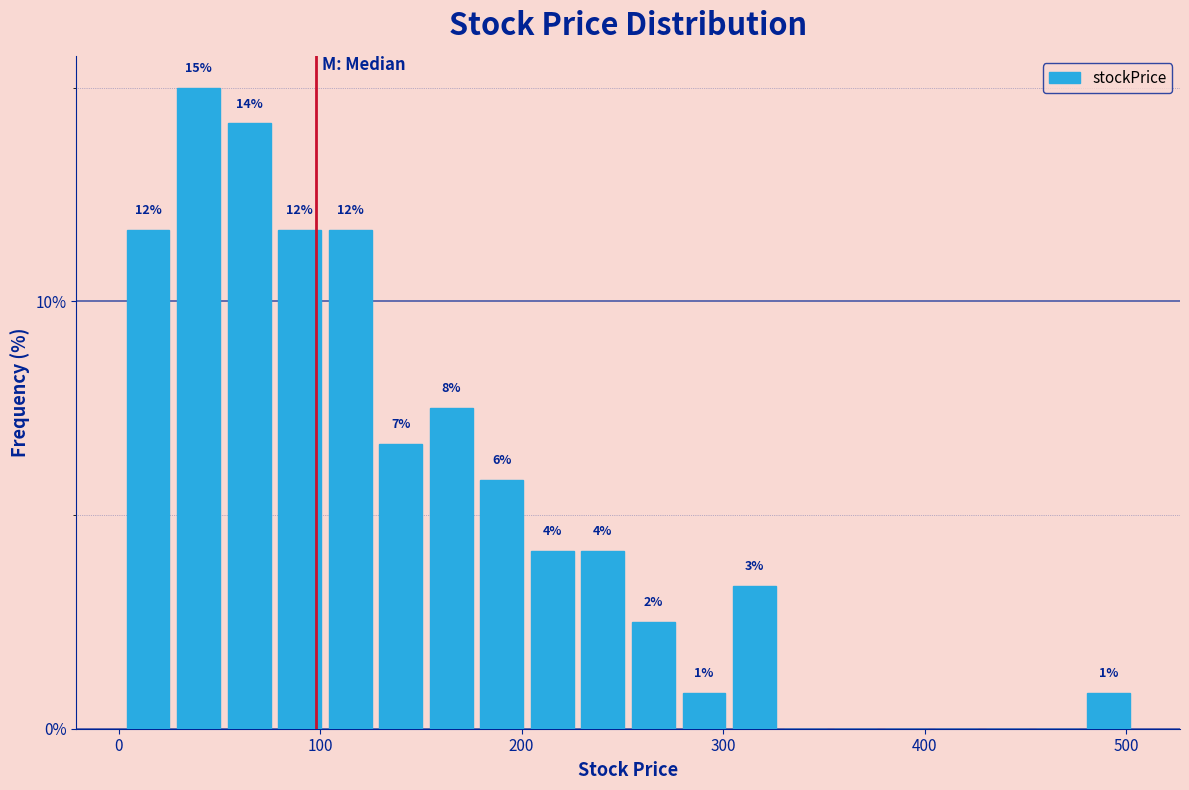

Read against the x-axis, roughly where is the centre of the tallest bar?

40